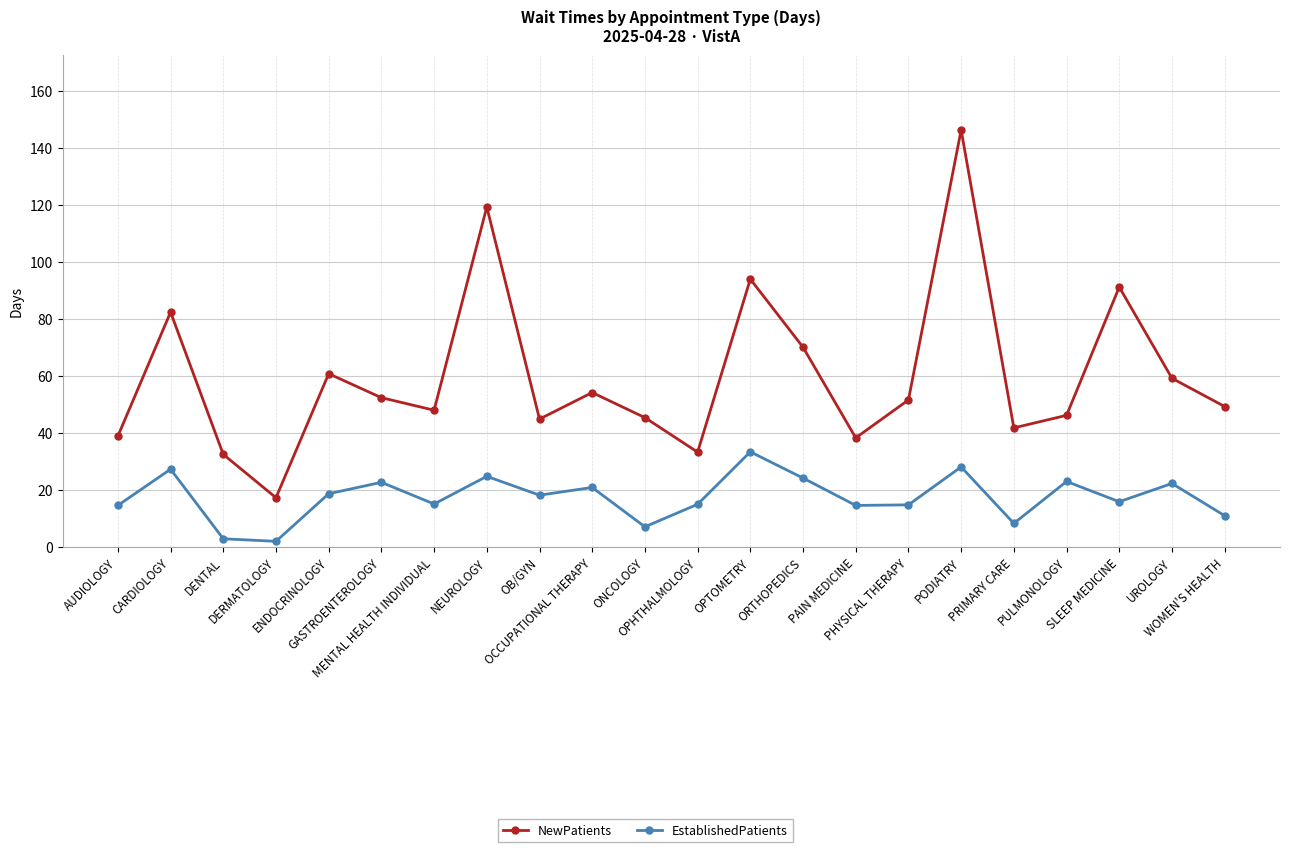

True or false: EstablishedPatients and NewPatients intersect in this chart.

False